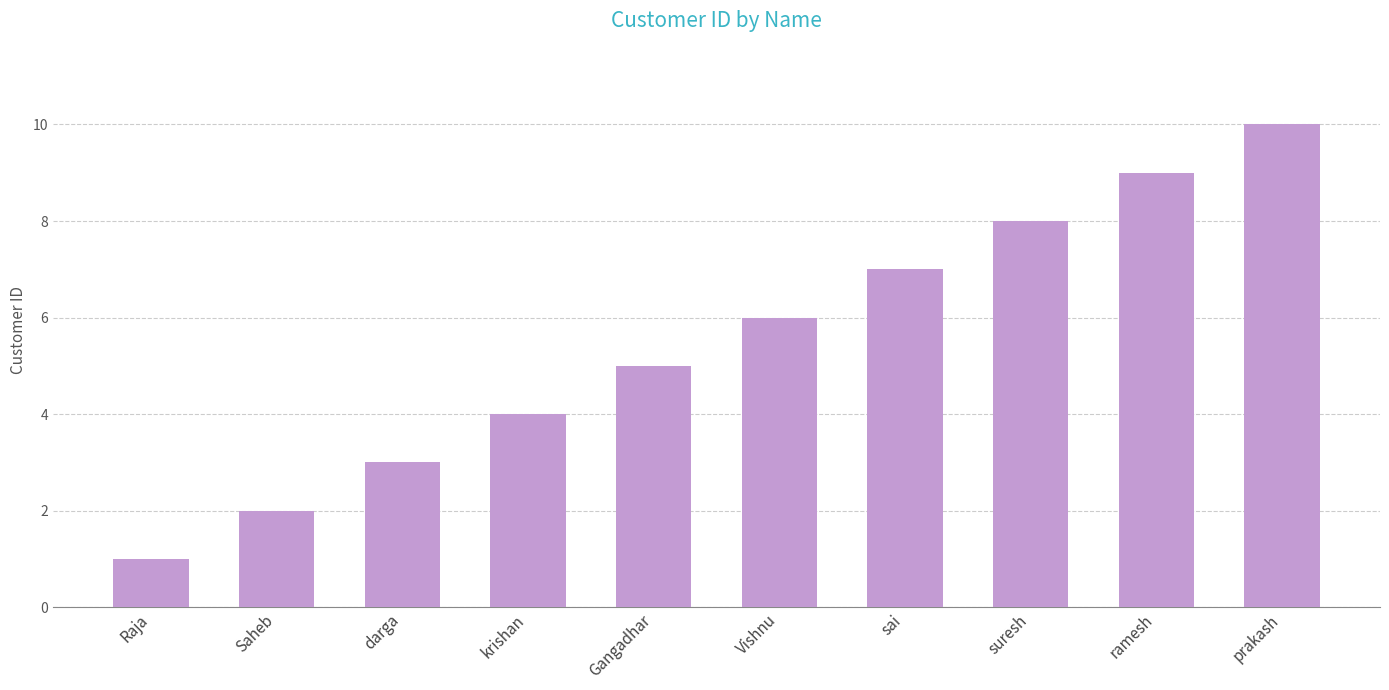

Which category has the highest value across all series?

prakash